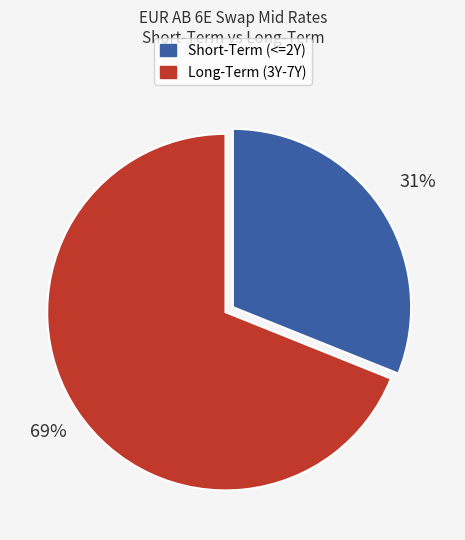

To the nearest percent, what is the combined percentage of Short-Term (<=2Y) and Long-Term (3Y-7Y)?

100%